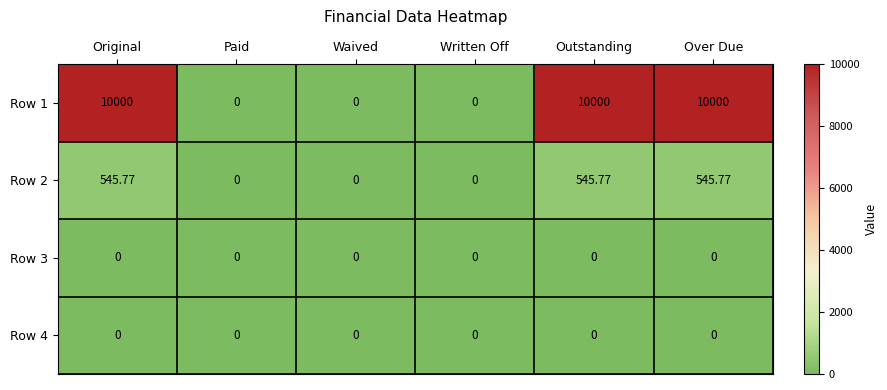

At which label does Row 2 first exceed 545?

Original